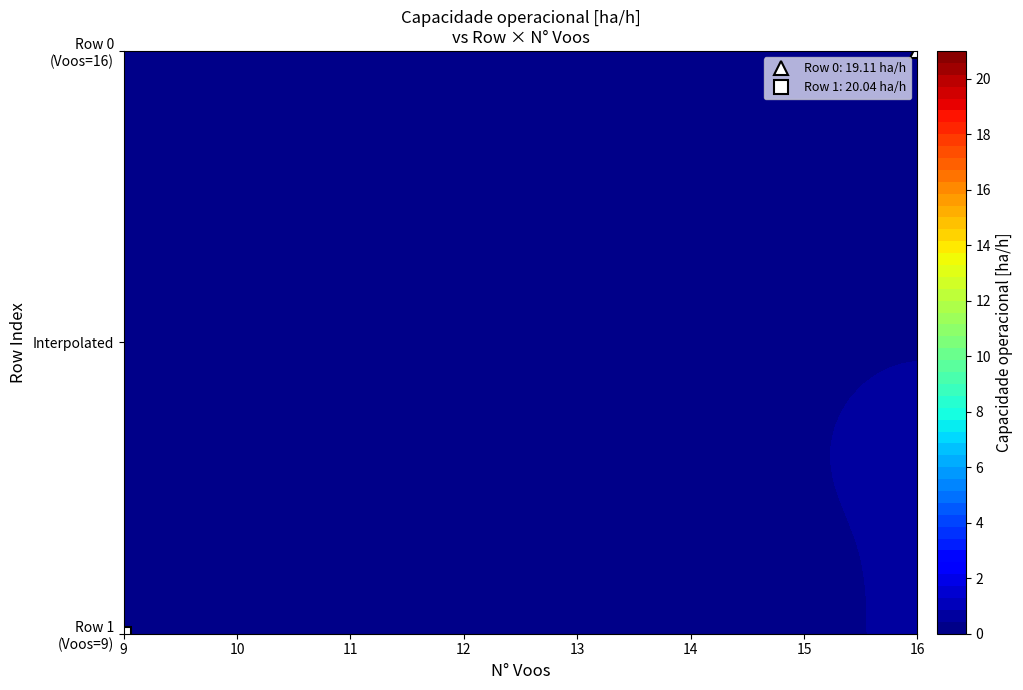

The value of 0 at N_Voos is 16.0. True or false?

True